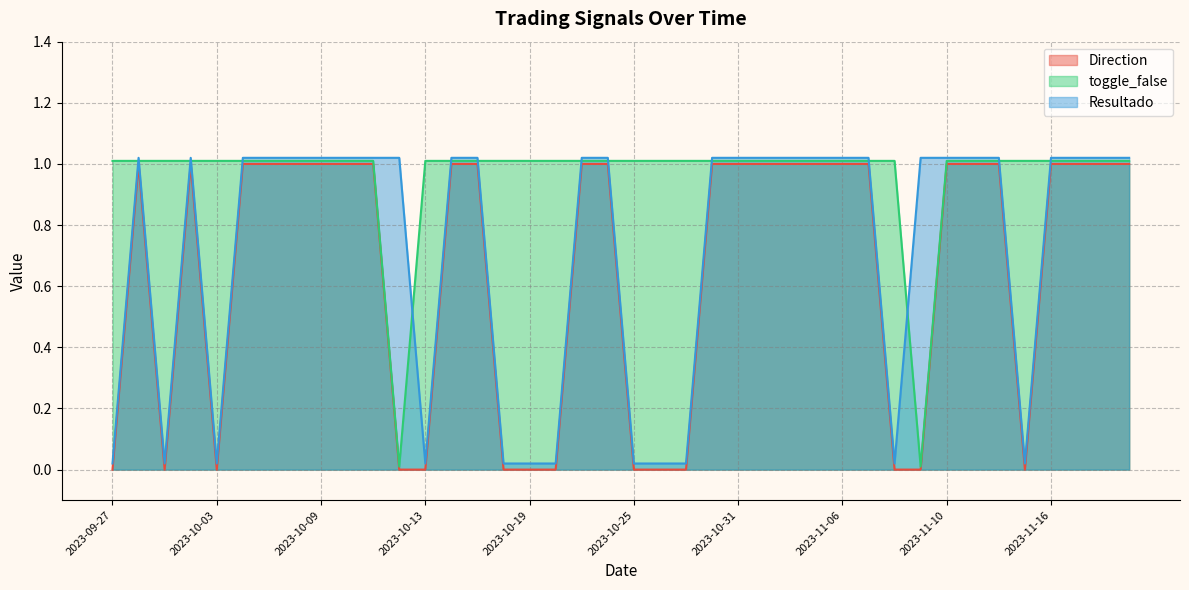

At 2023-10-17, list the series in order from largest to smallest.

Resultado, toggle_false, Direction